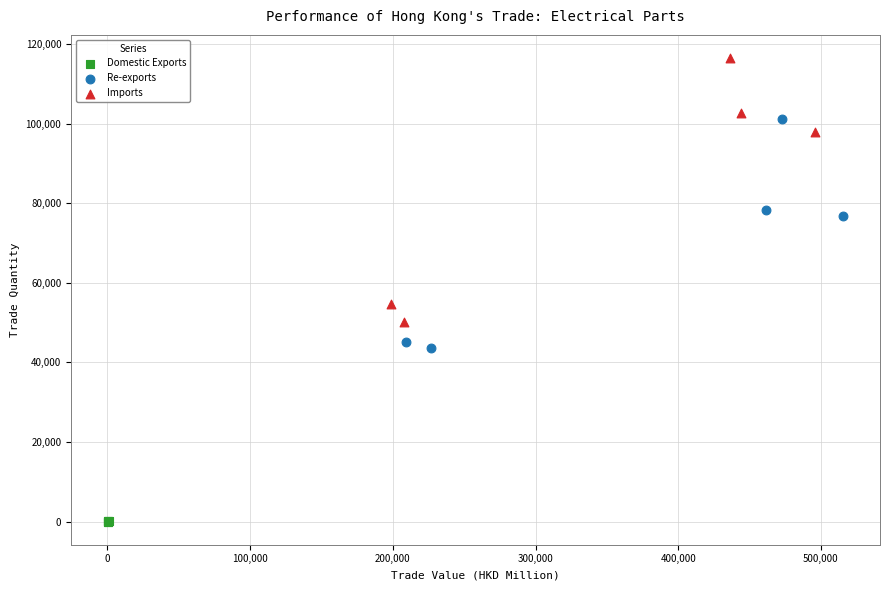

Which series contains the lowest Y value?

Domestic Exports